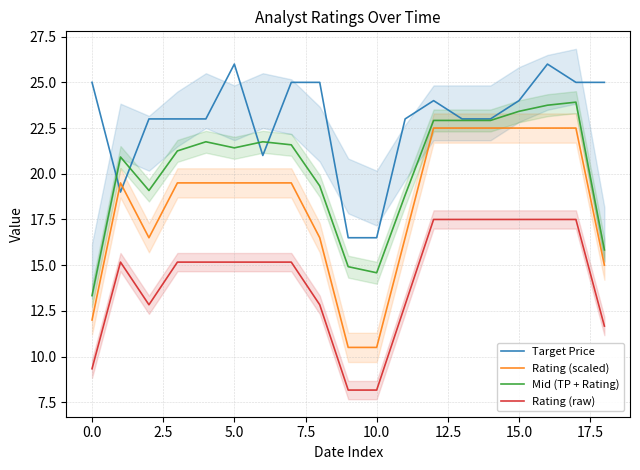

True or false: Mid (TP + Rating) and Rating (raw) cross at least once.

False